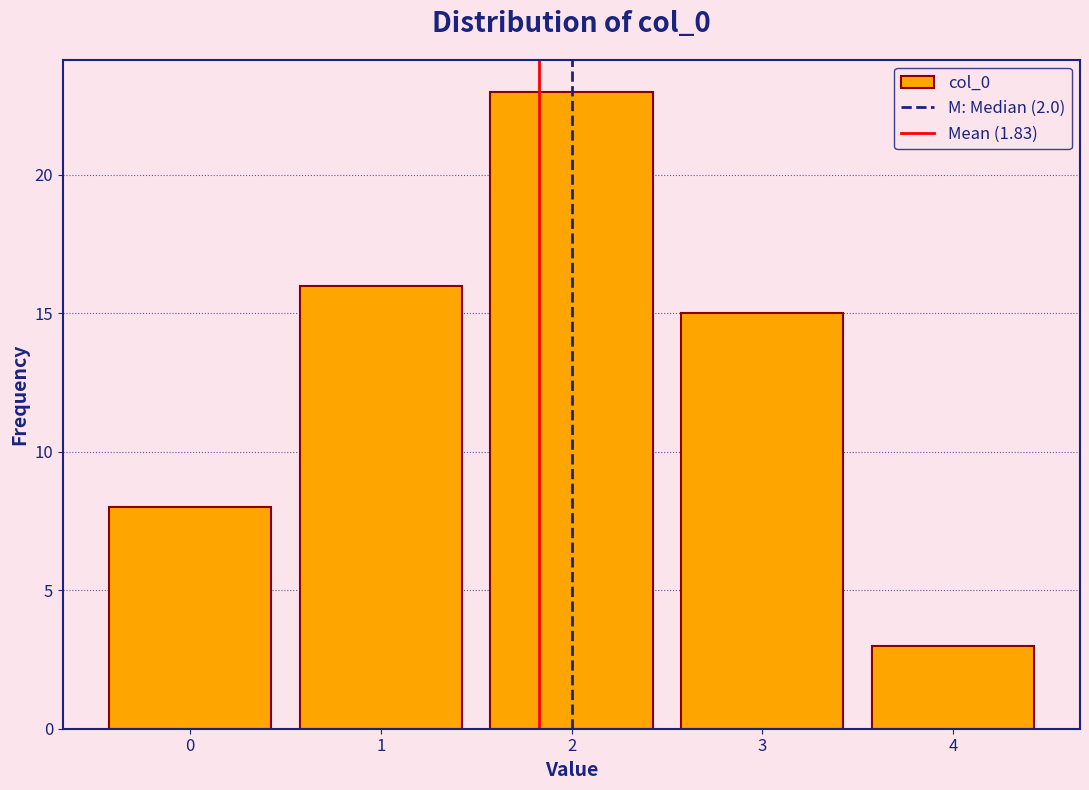

Reading left to right, list every bar in this chart as the range it spans on the x-axis followed by its height. The values are not printed on the chart, so give them approximately, as read against the axis.

-0.5 to 0.5: 8
0.5 to 1.5: 16
1.5 to 2.5: 23
2.5 to 3.5: 15
3.5 to 4.5: 3